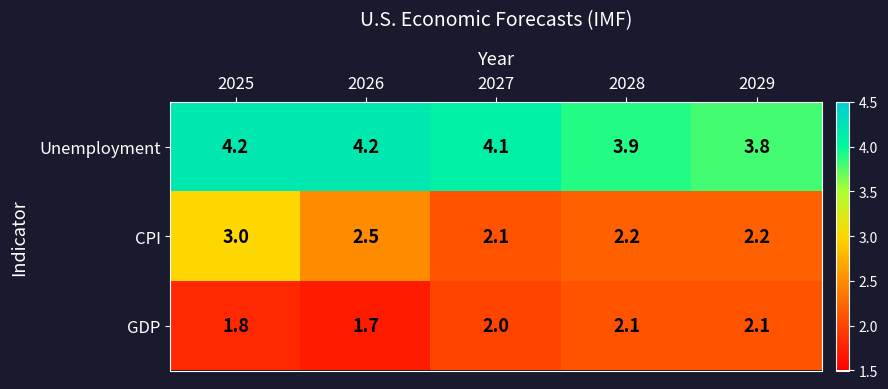

What is the sum of the GDP values at 2025 and 2028?

3.9